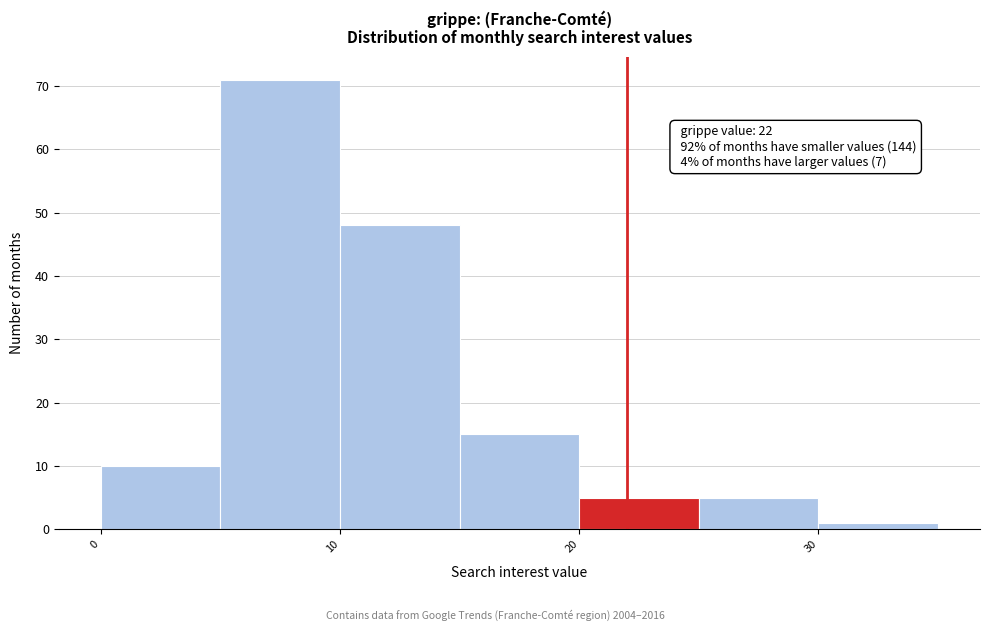

Over which range of the x-axis is the bar tallest?

5 to 10